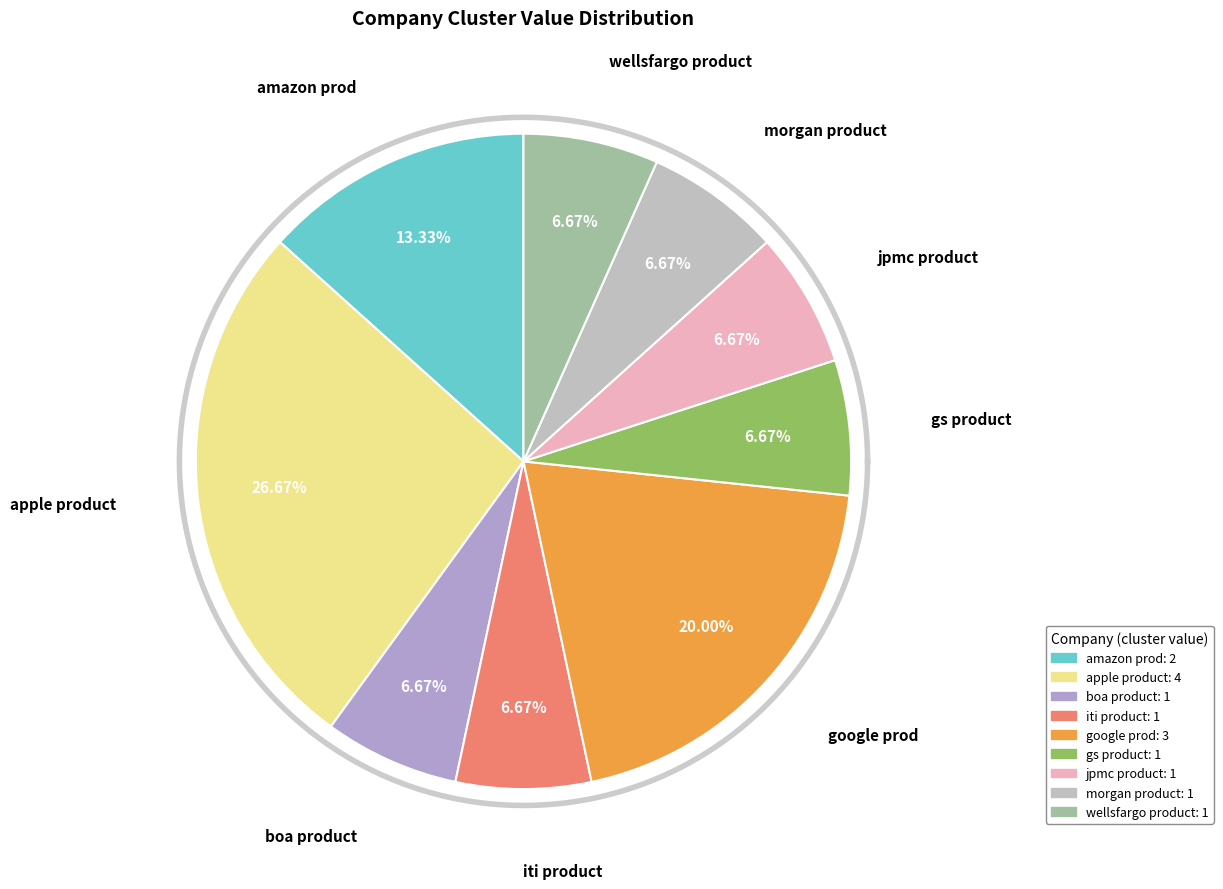

Is there a majority slice in this chart?

No